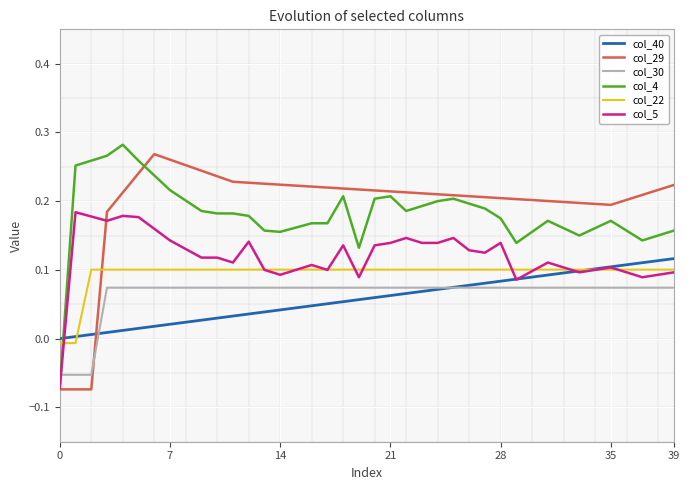

How many col_29 values are between 0 and 1?

37